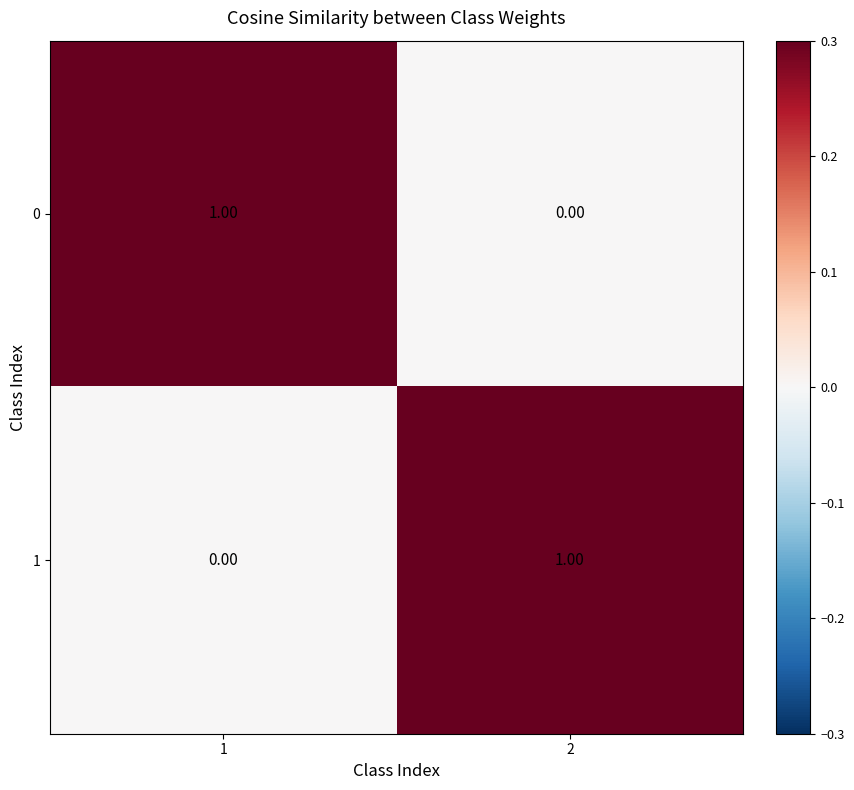

What is the spread (max minus min) of values at 1?

1